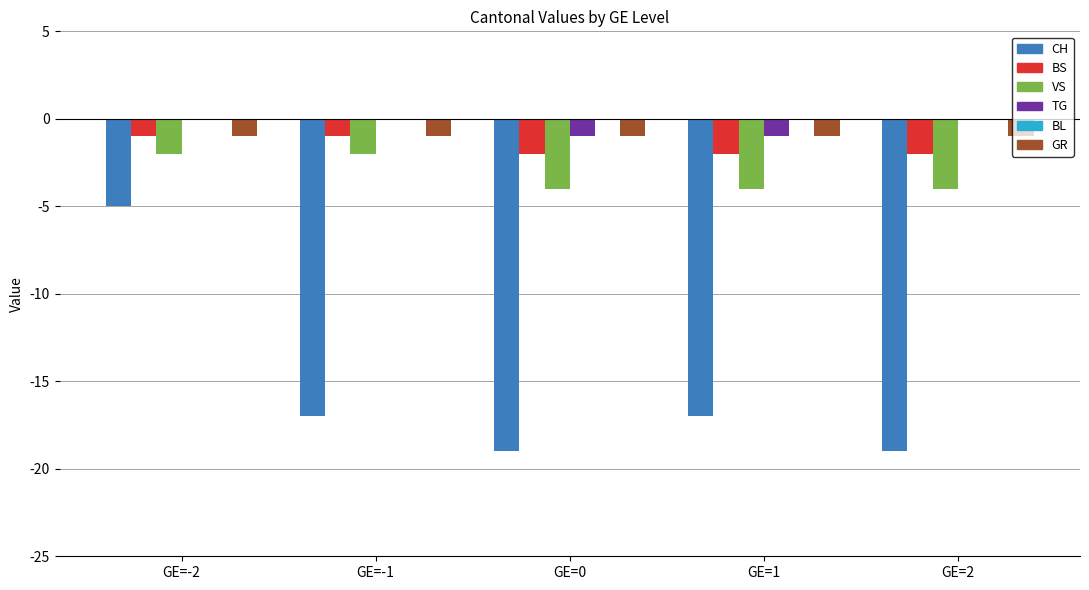

Is it true that BS equals -1 at GE=2?

False